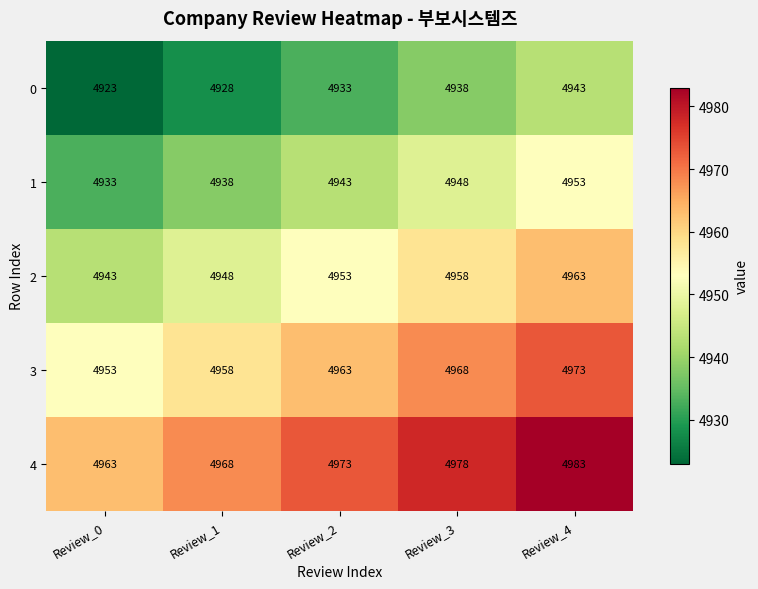

At how many categories does at least one series exceed 4942?

5